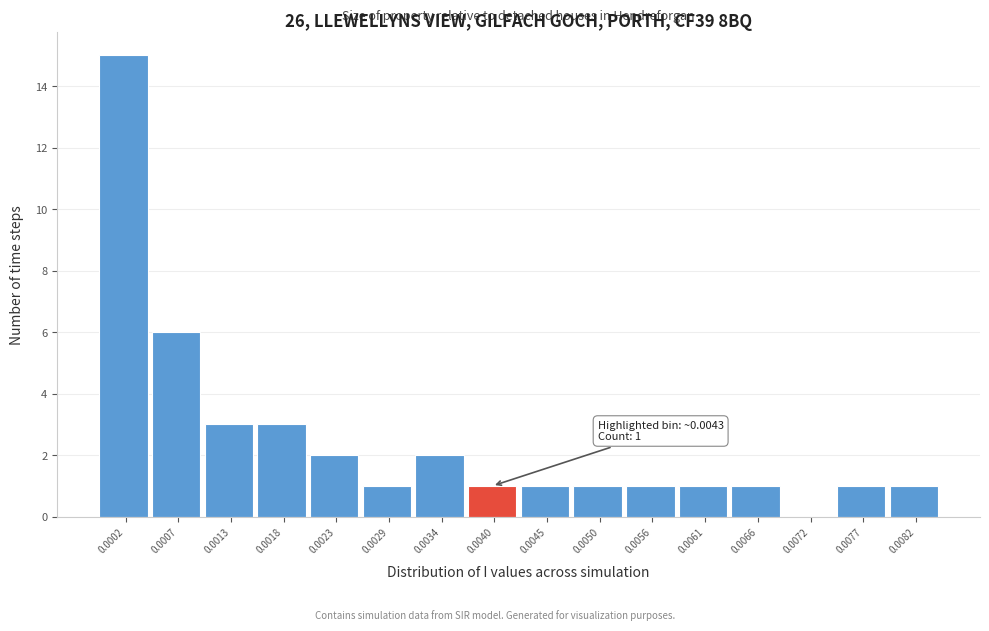

Reading left to right, transcribe all the data shown in this chart.

0.0002=15	0.0007=6	0.0013=3	0.0018=3	0.0023=2	0.0029=1	0.0034=2	0.0040=1	0.0045=1	0.0050=1	0.0056=1	0.0061=1	0.0066=1	0.0072=0	0.0077=1	0.0082=1